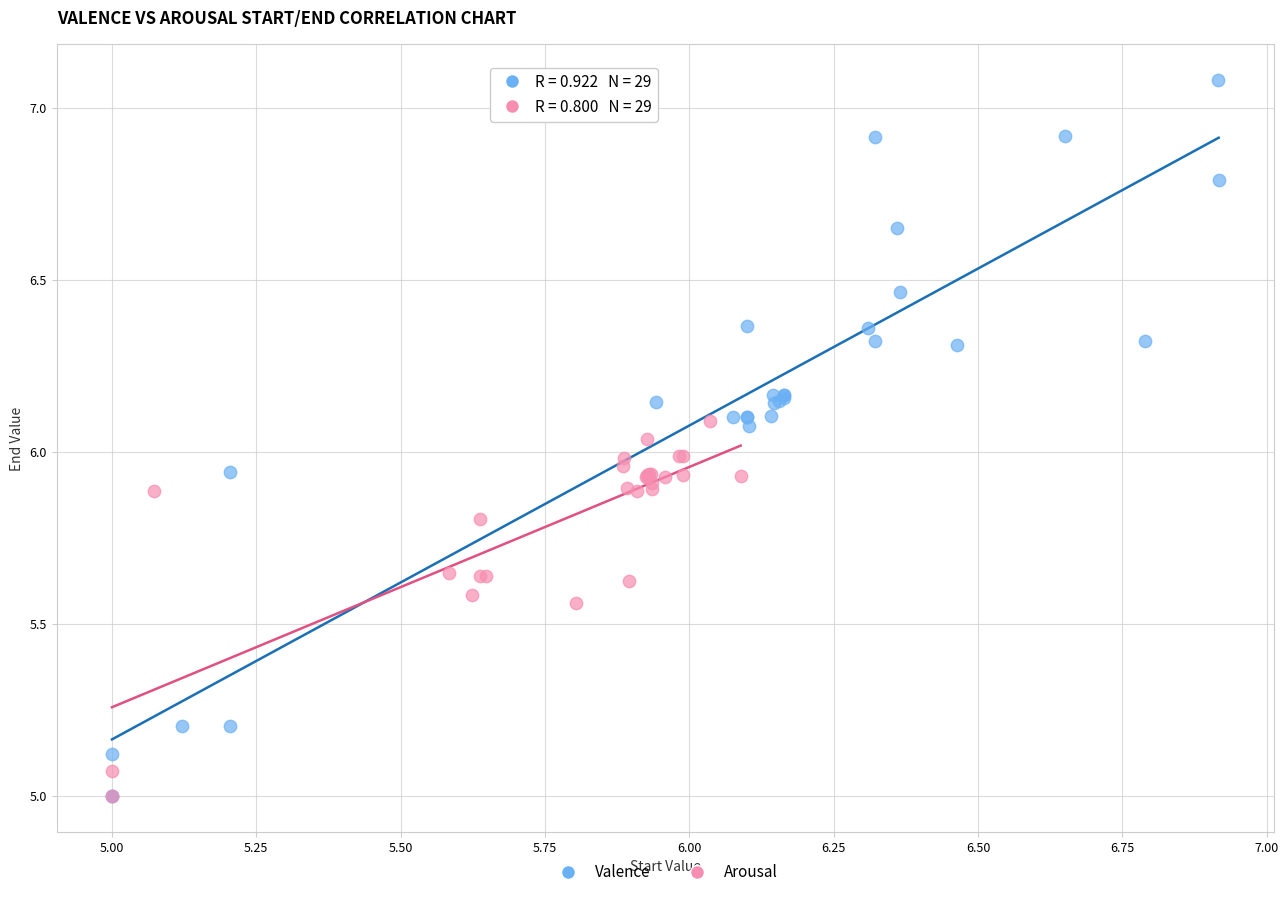

Which series reaches the maximum Y coordinate?

Valence